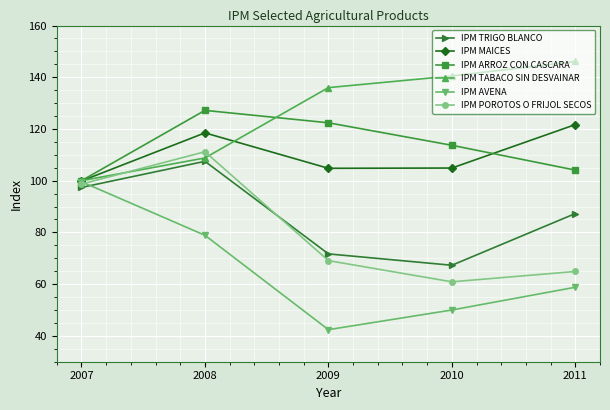

At which category is the sum across all series the highest?

2008